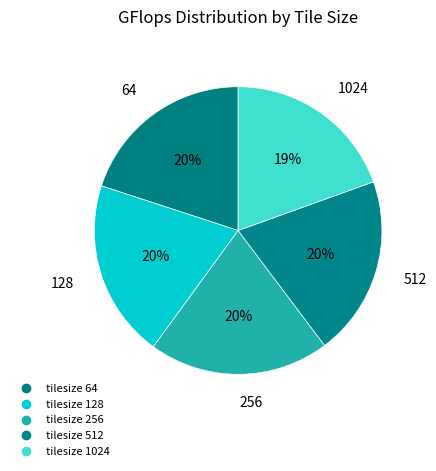

To the nearest percent, what is the average slice percentage?

20%